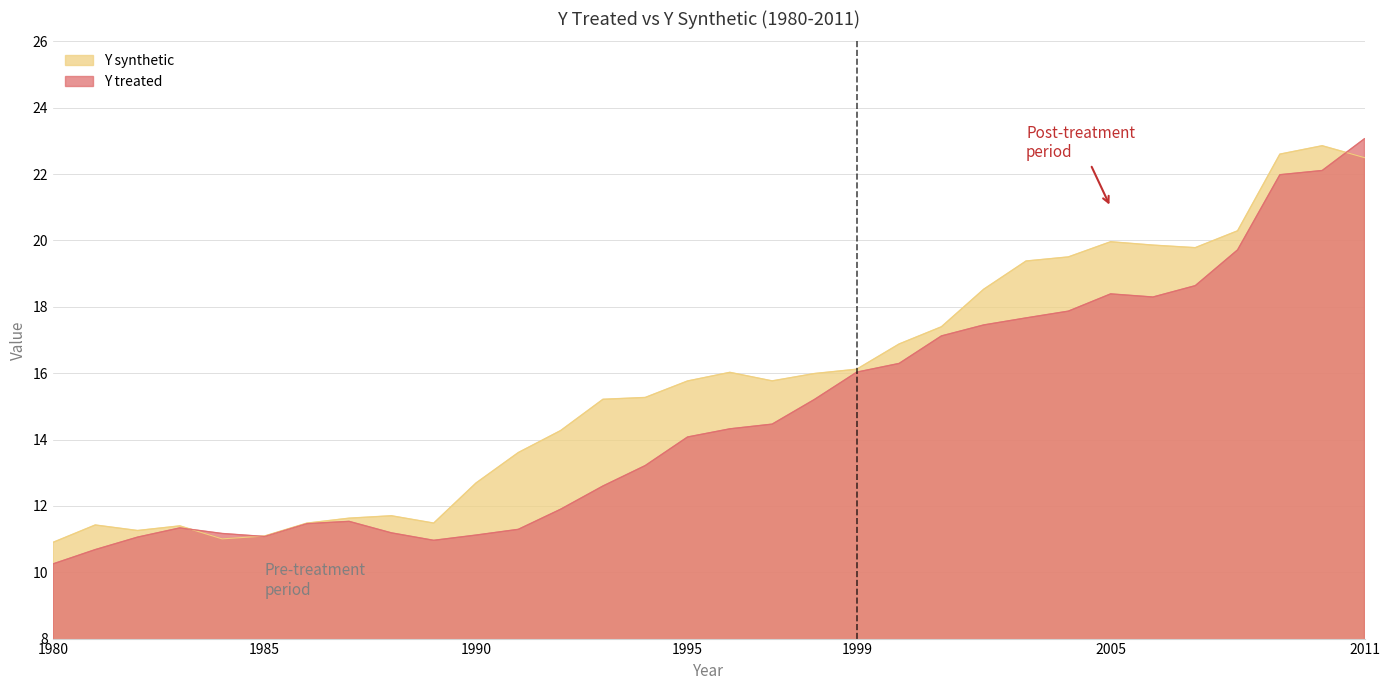

The value of Y synthetic at 1982 is 2.8. True or false?

False